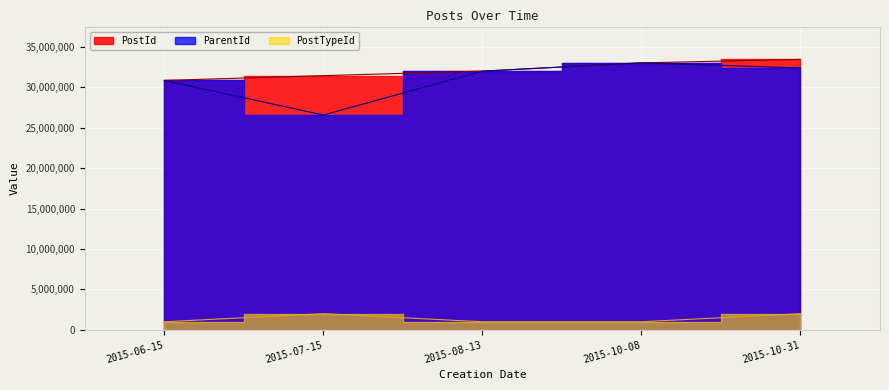

At which label does ParentId reach its peak?

2015-10-08